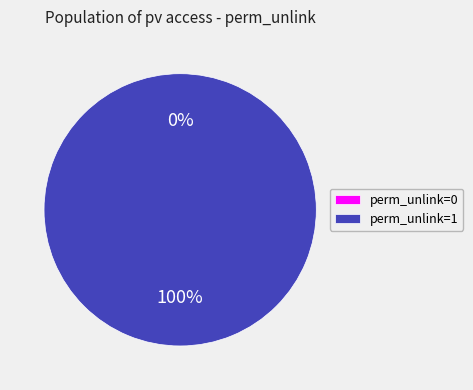

Count the number of slices in the pie.

2